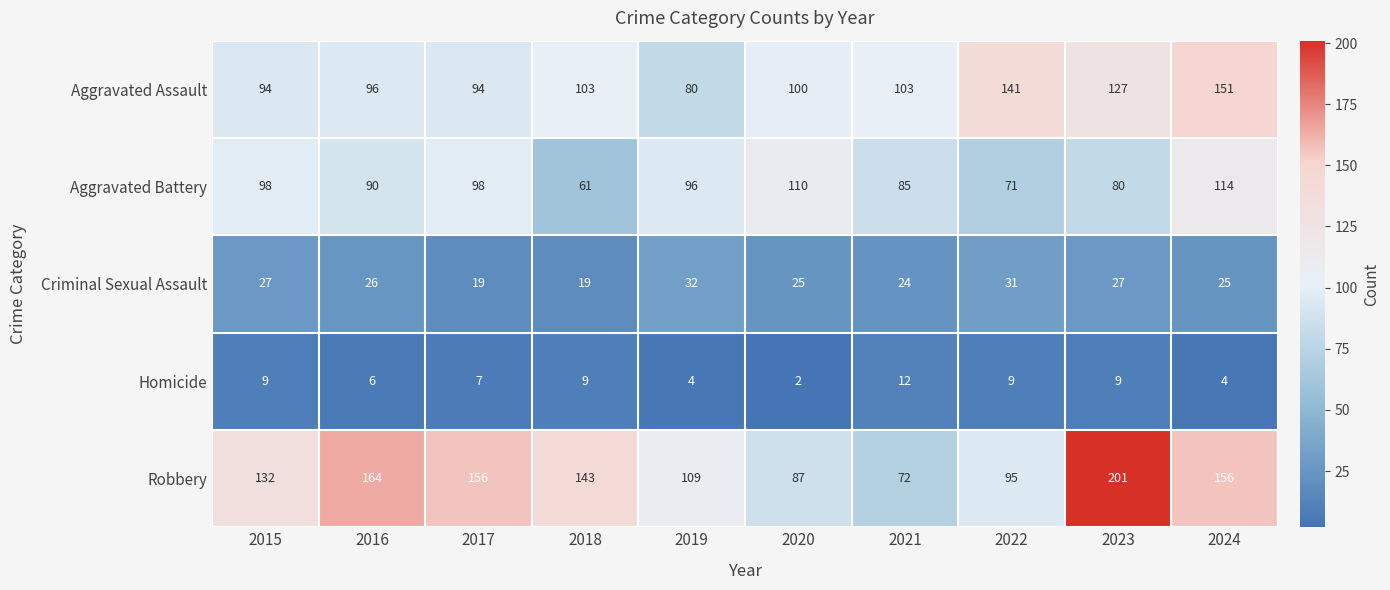

Between 2015 and 2018, which series saw the biggest shift?

Aggravated Battery